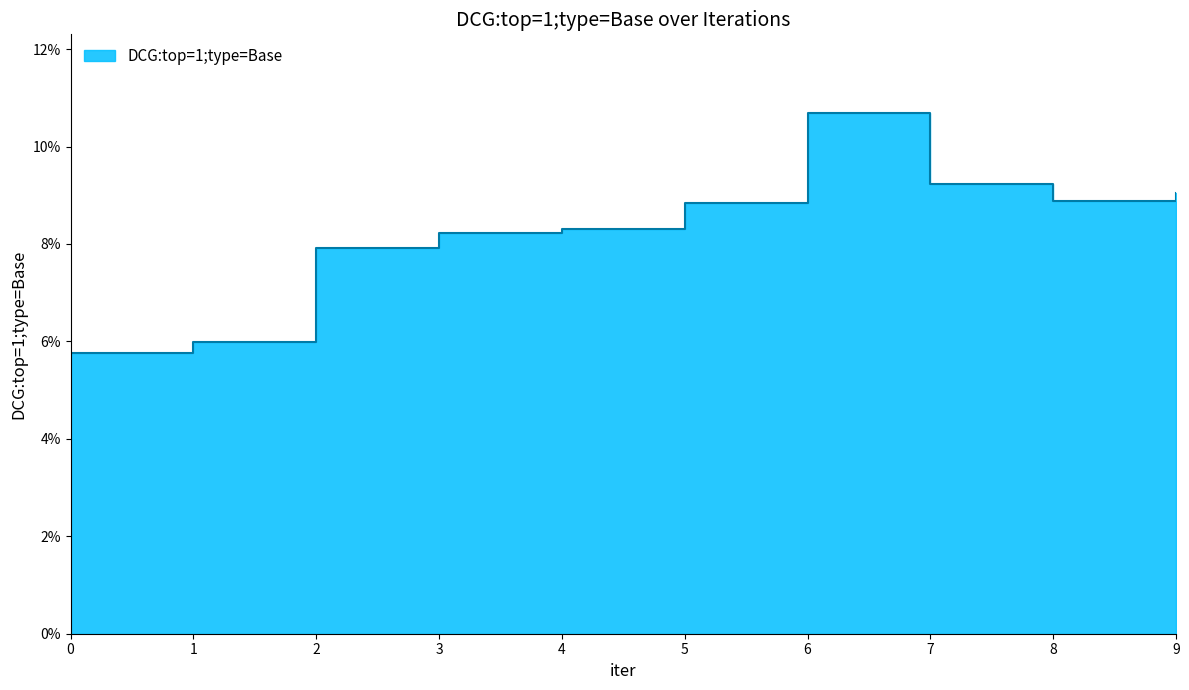

The value at 0 is 0.0. True or false?

False